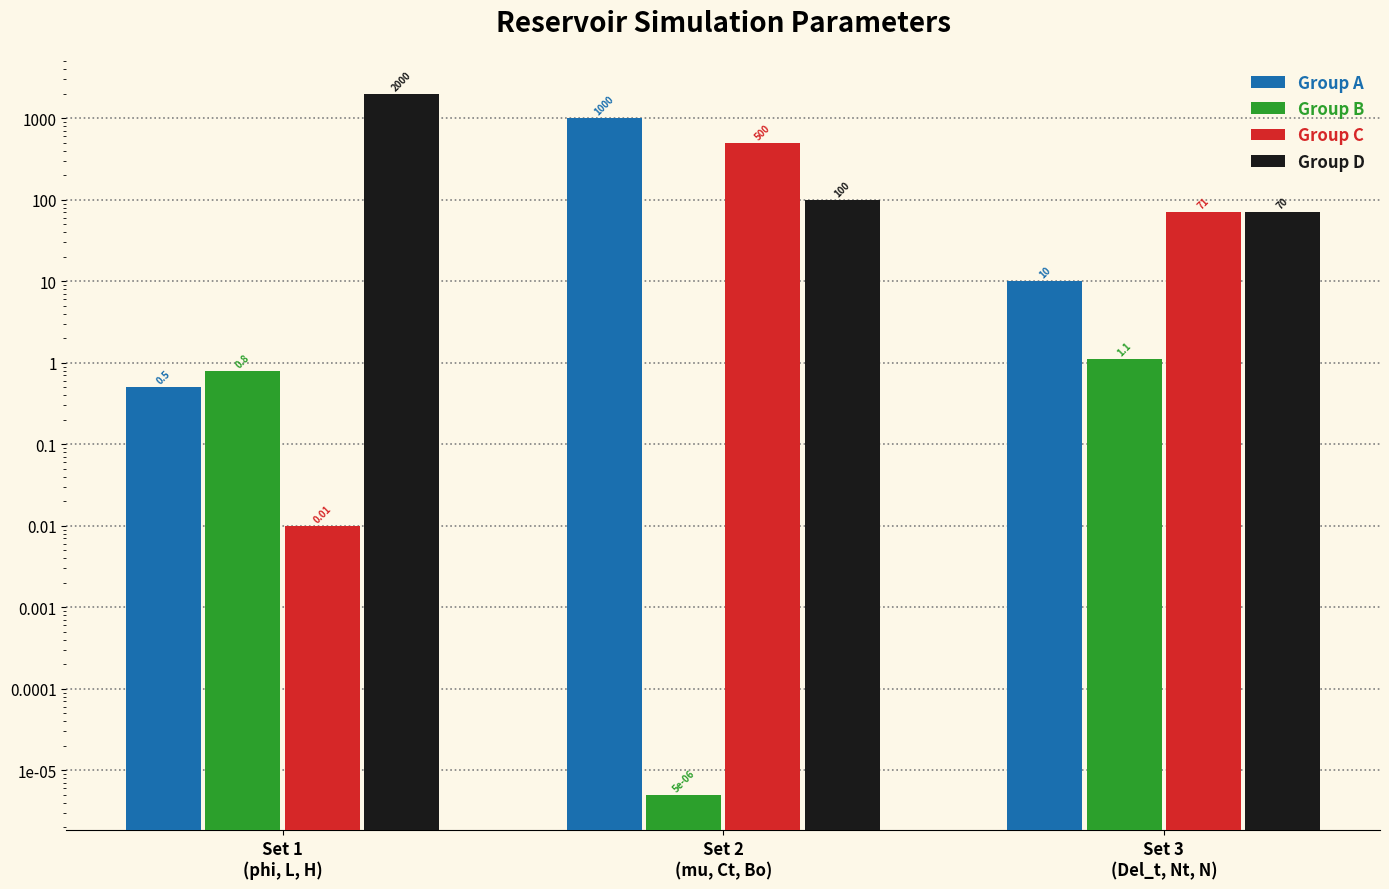

Which series has the largest range (max minus min)?

Group D